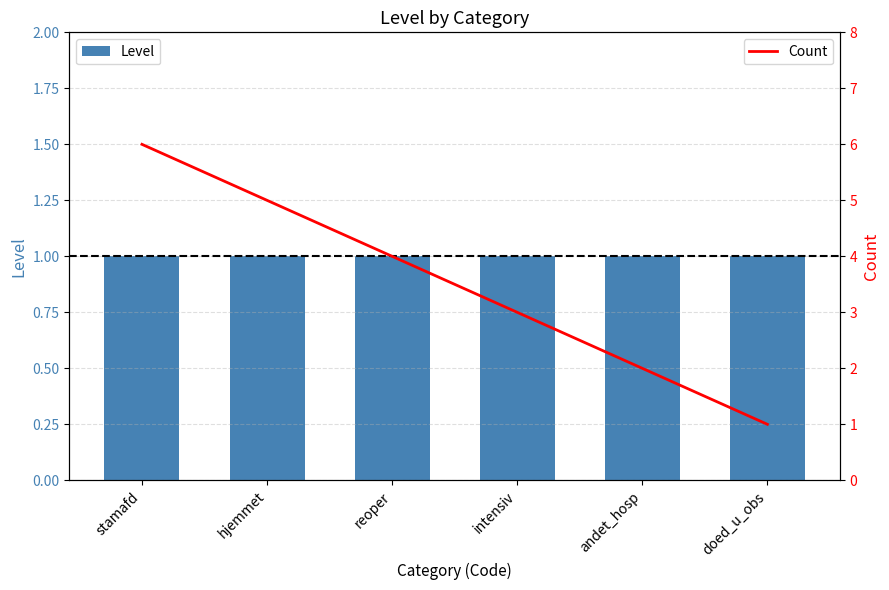

List the labels in order of Count value, largest first.

stamafd, hjemmet, reoper, intensiv, andet_hosp, doed_u_obs